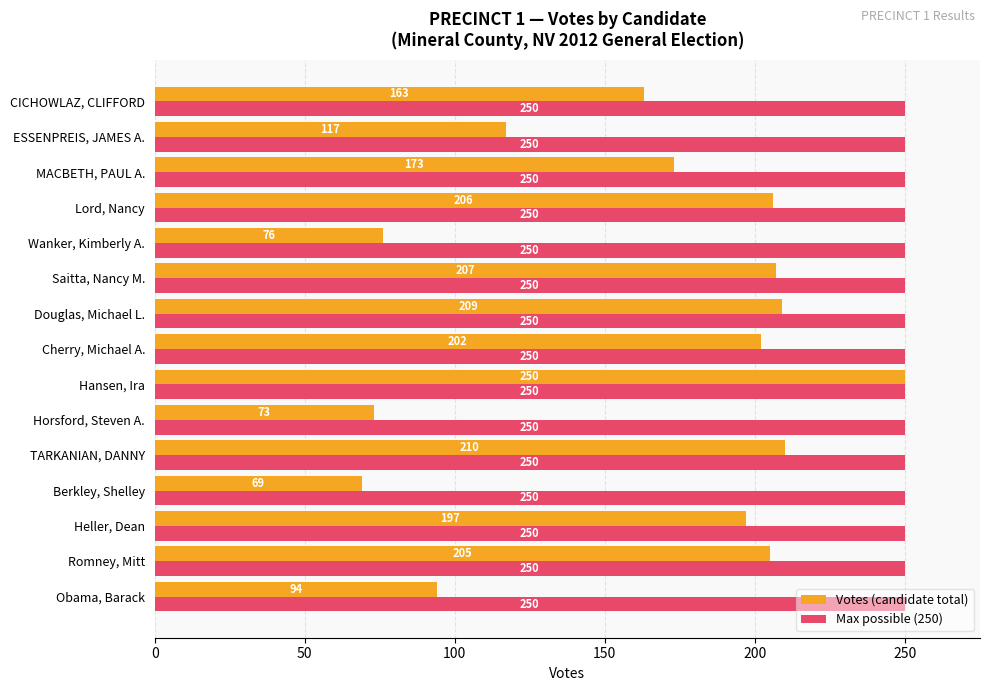

What is the approximate value of Votes (candidate total) at Horsford, Steven A.?

73